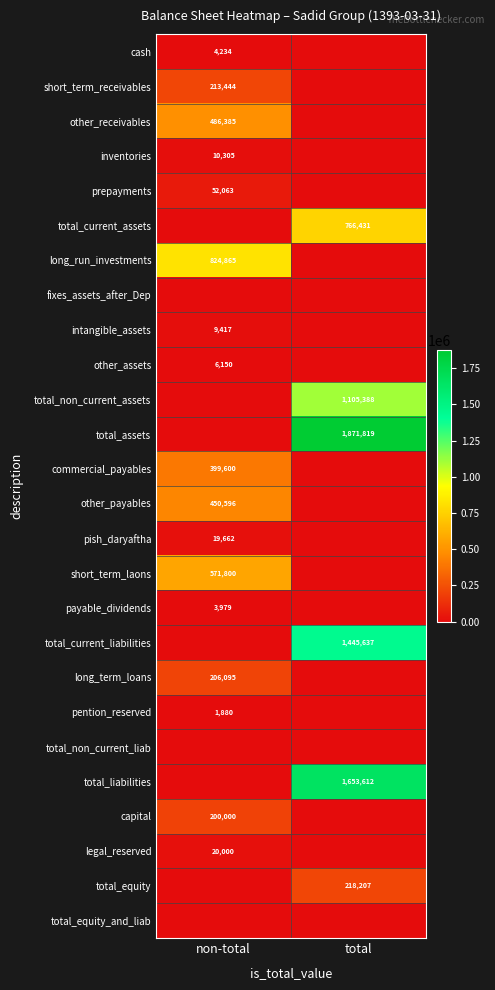

Is the value of total_assets at total greater than the value of other_payables at non-total?

Yes